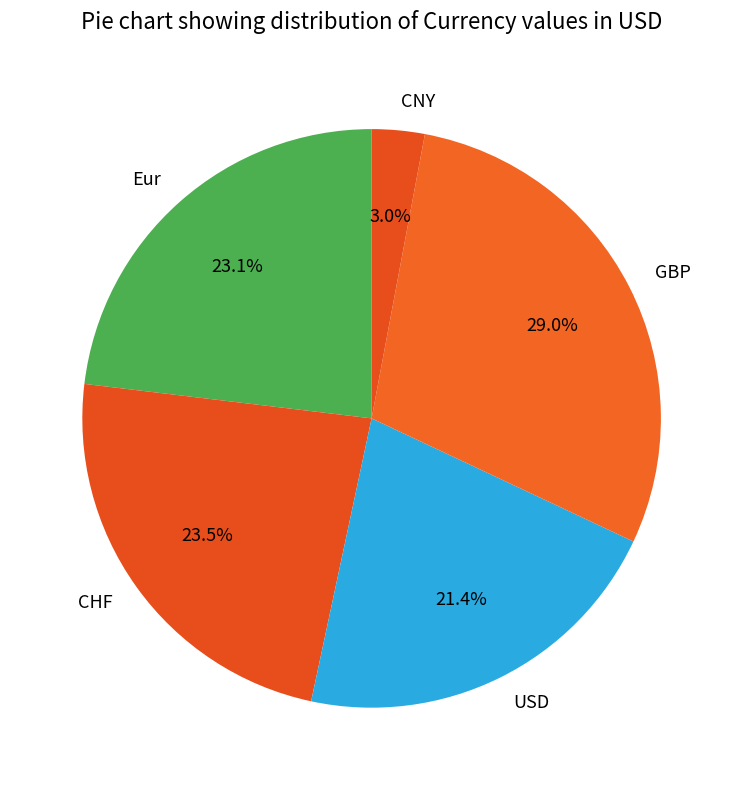

To the nearest percent, what is the difference between the largest and smallest slice percentages?

26%